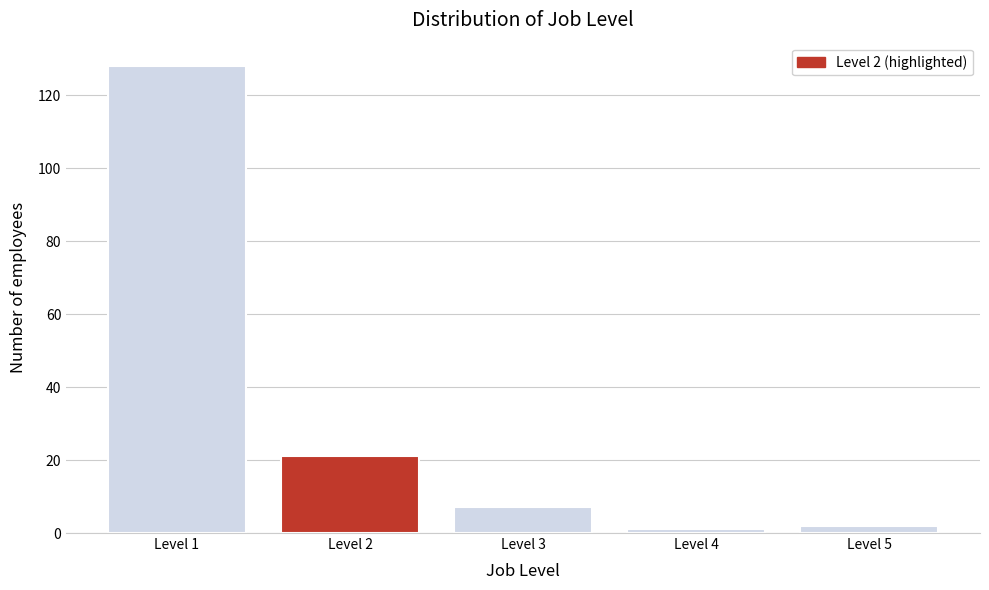

Reading right to left, extract all data points from this chart.

Level 5=2	Level 4=1	Level 3=7	Level 2=21	Level 1=128